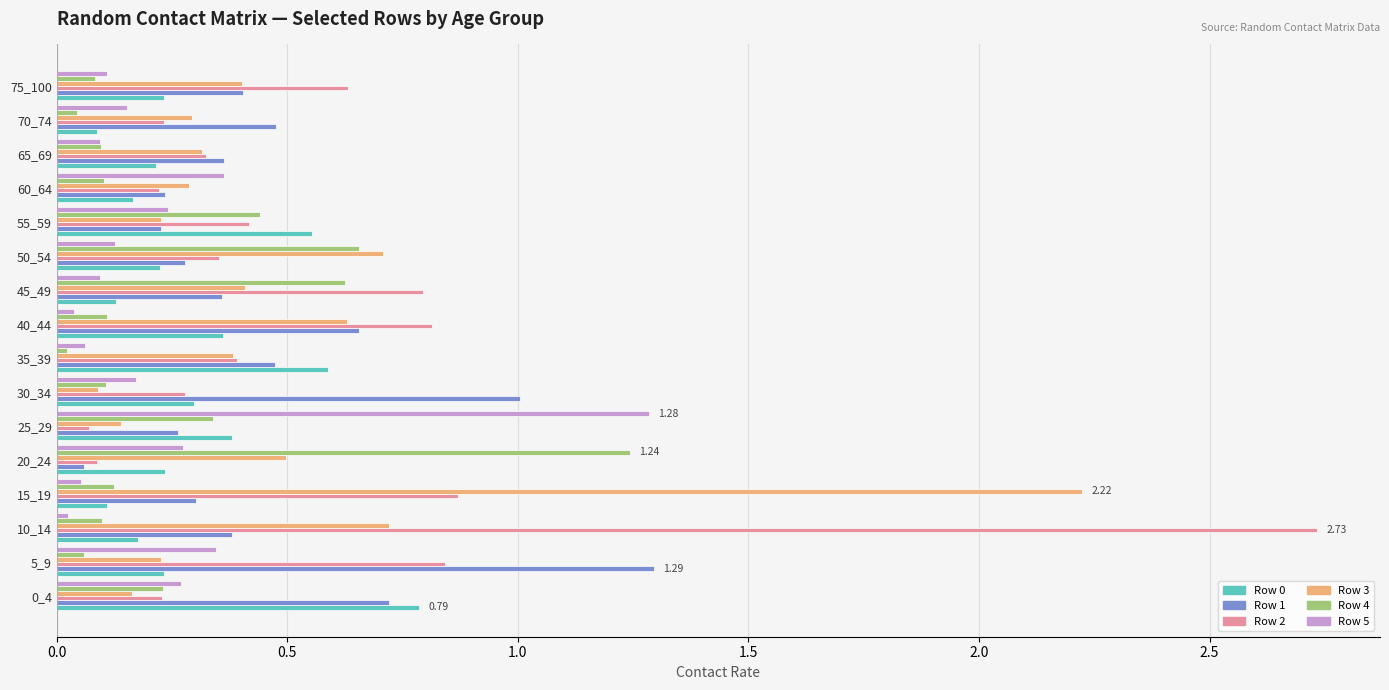

Is the value of Row 0 at 15_19 greater than the value of Row 4 at 45_49?

No